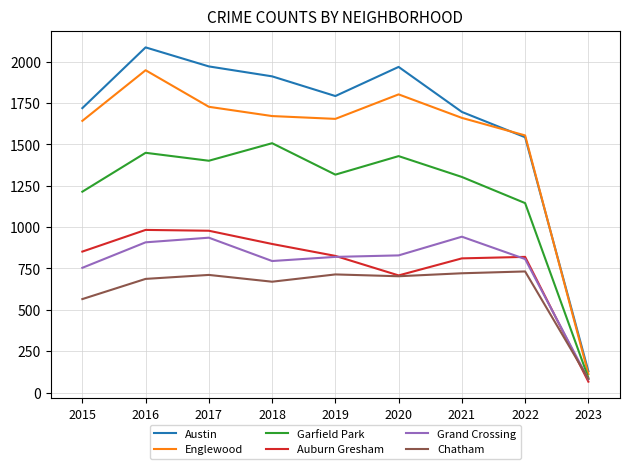

Is the value of Austin at 2021 greater than the value of Garfield Park at 2020?

Yes